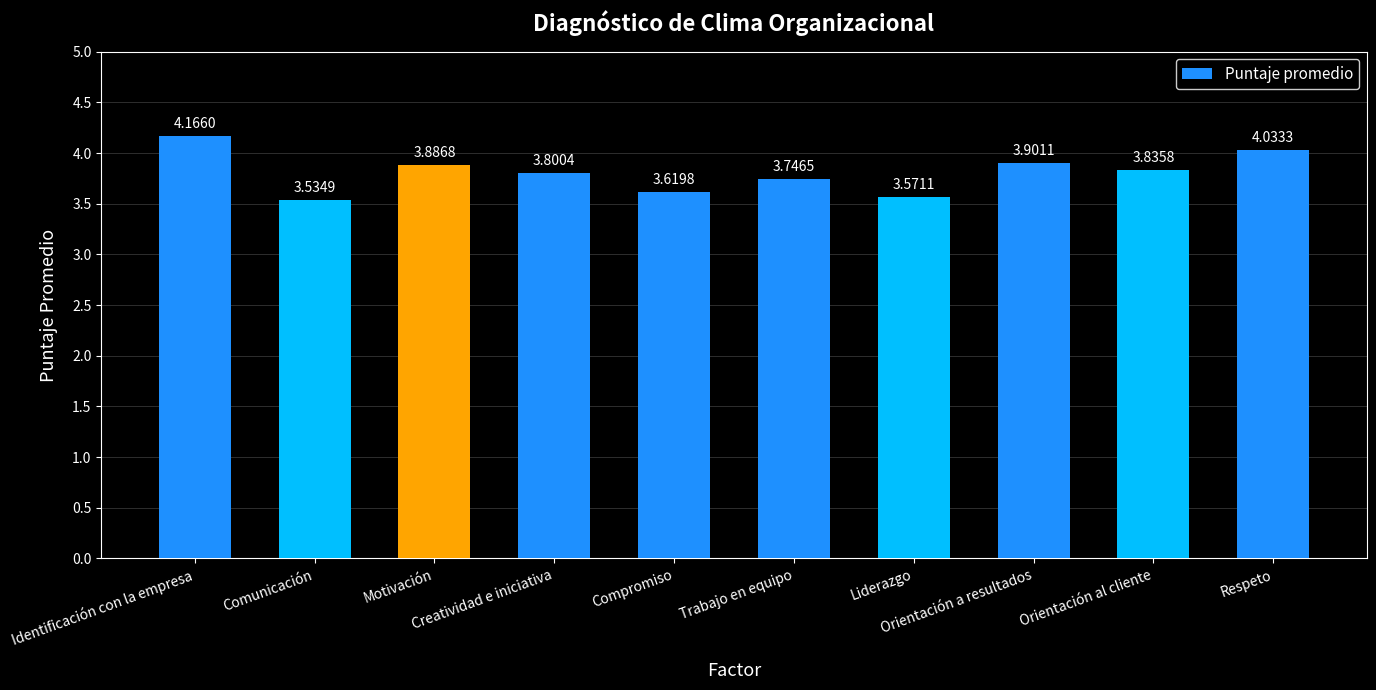

What is the difference between the second highest and second lowest values?

0.5